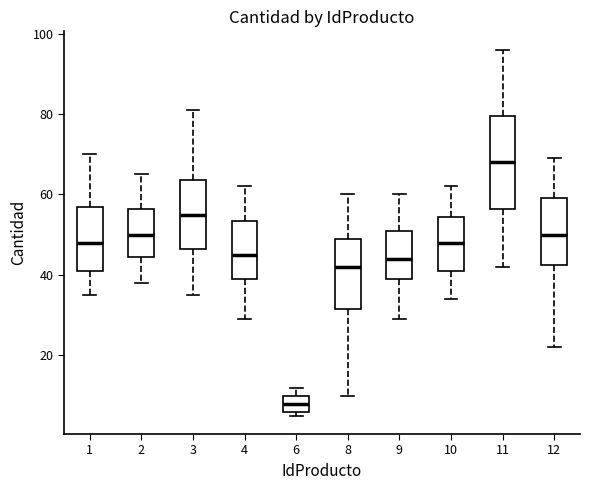

Comparing the boxes themselves (not the whiskers), which one is the tallest?

11